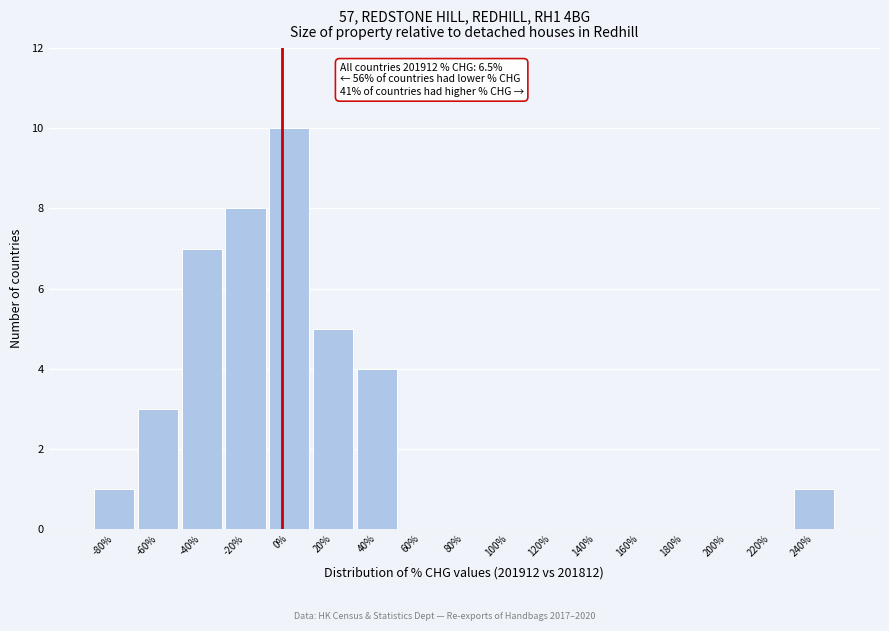

Reading left to right, extract all data points from this chart.

-80%=1	-60%=3	-40%=7	-20%=8	0%=10	20%=5	40%=4	60%=0	80%=0	100%=0	120%=0	140%=0	160%=0	180%=0	200%=0	220%=0	240%=1